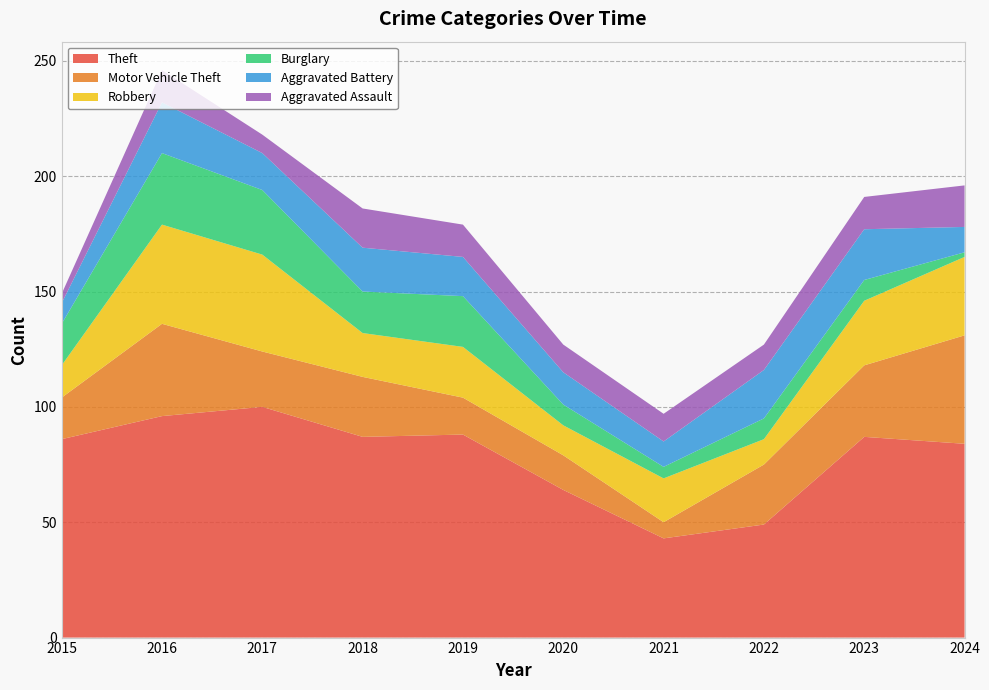

Reading left to right, what are all the values shown in this chart?

Theft: 86	96	100	87	88	64	43	49	87	84
Motor Vehicle Theft: 18	40	24	26	16	15	7	26	31	47
Robbery: 14	43	42	19	22	13	19	11	28	34
Burglary: 18	31	28	18	22	9	5	9	9	2
Aggravated Battery: 9	22	16	19	17	14	11	21	22	11
Aggravated Assault: 4	14	8	17	14	12	12	11	14	18